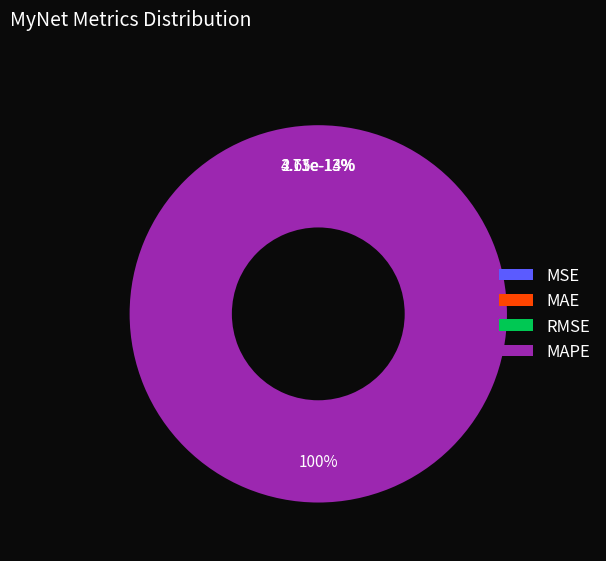

Count the number of slices in the pie.

4